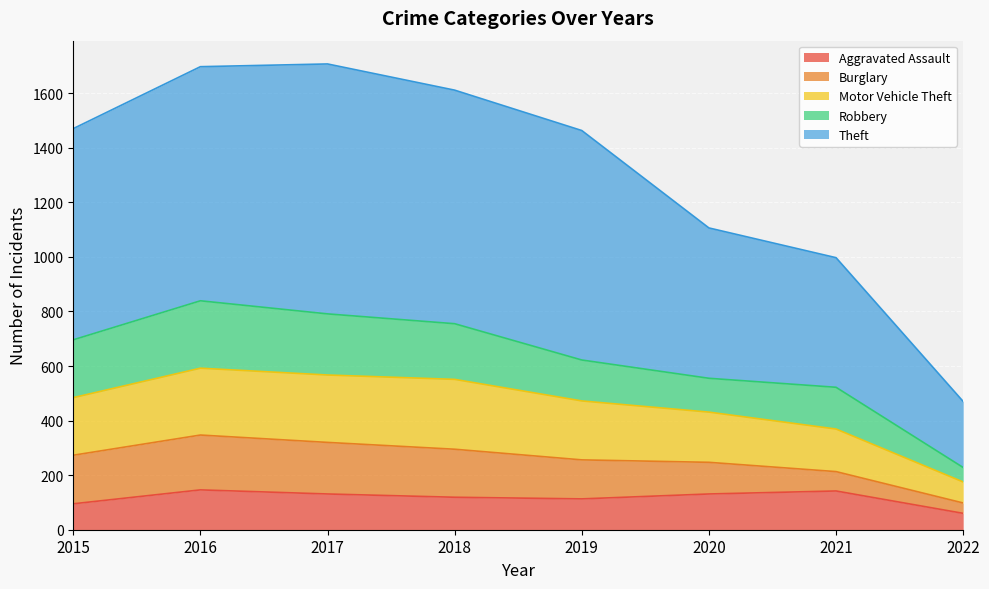

At how many categories does at least one series exceed 341?

8